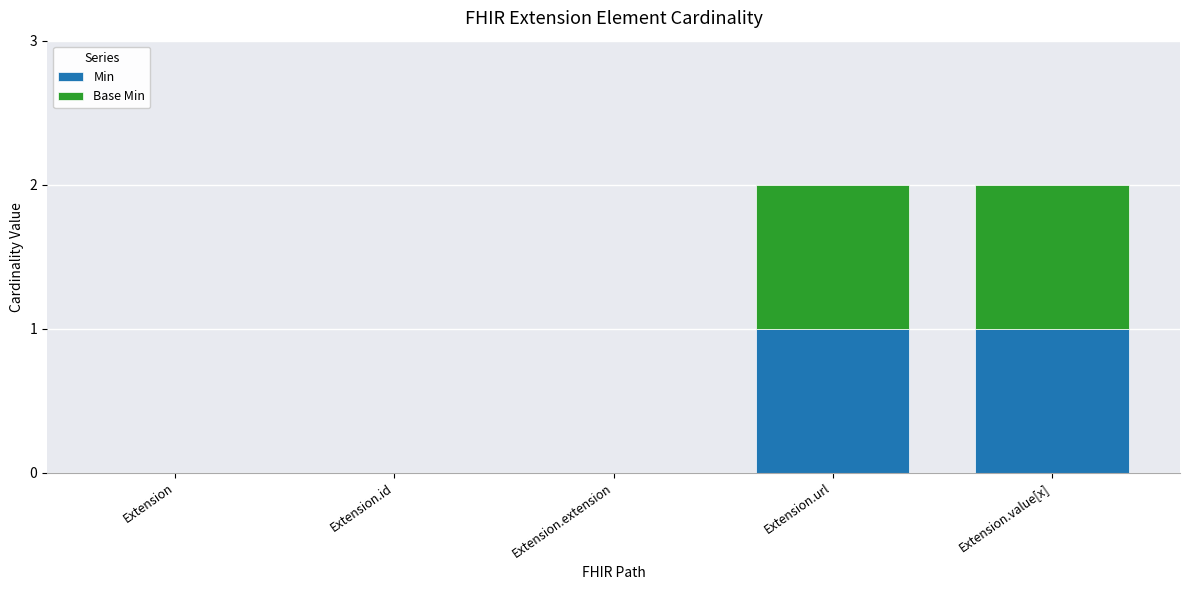

True or false: Min has a value of 2 at Extension.url.

False